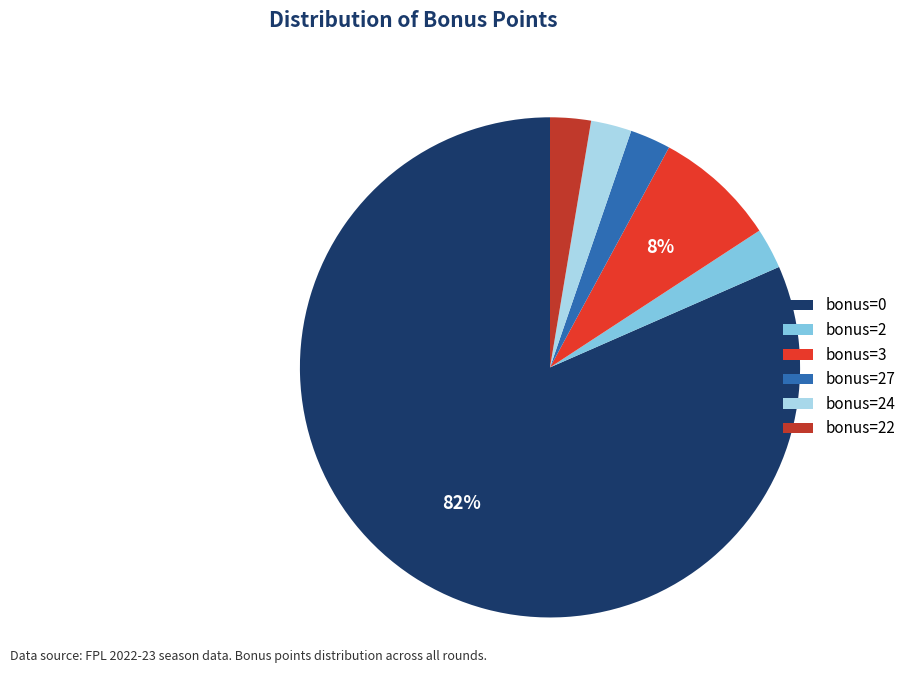

Which slice is the largest?

bonus=0